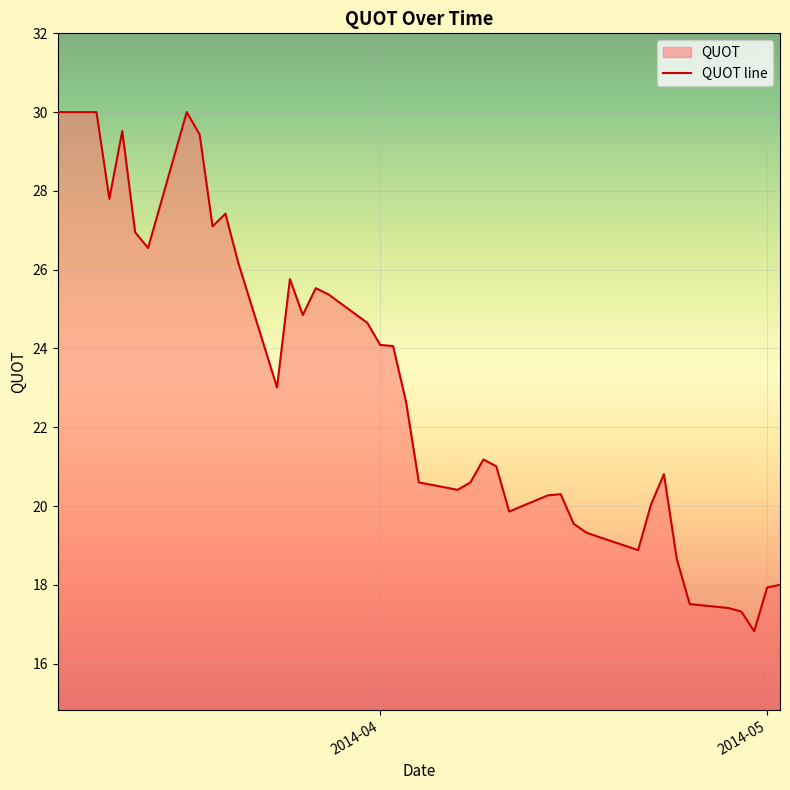

What is the greatest value displayed?

30.0